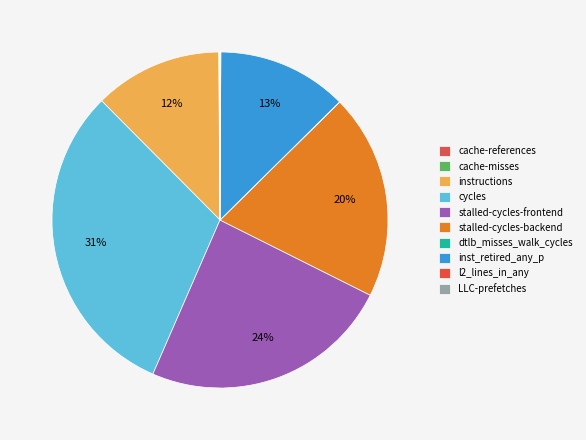

Which category has the biggest portion of the pie?

cycles